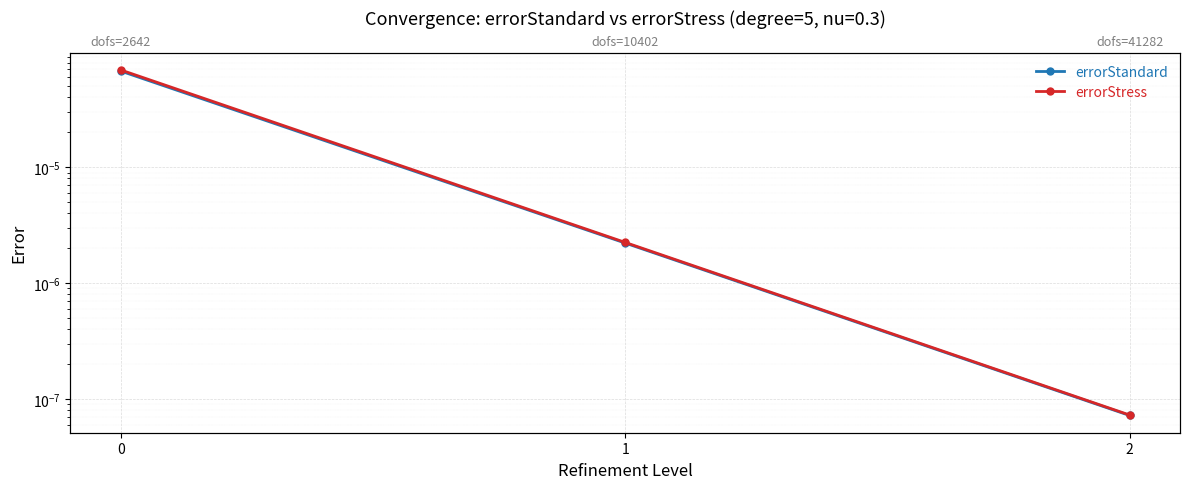

At 0, list the series in order from smallest to largest.

errorStandard, errorStress